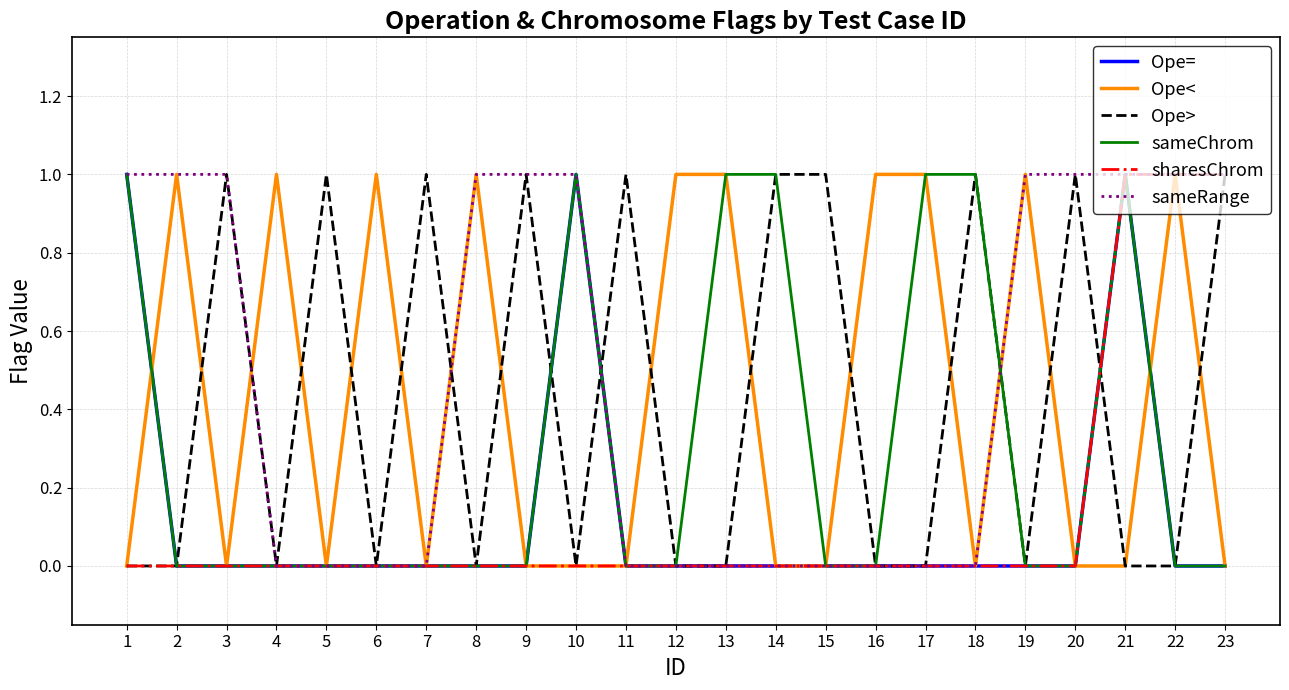

True or false: Ope< has a value of 0 at 10.

True